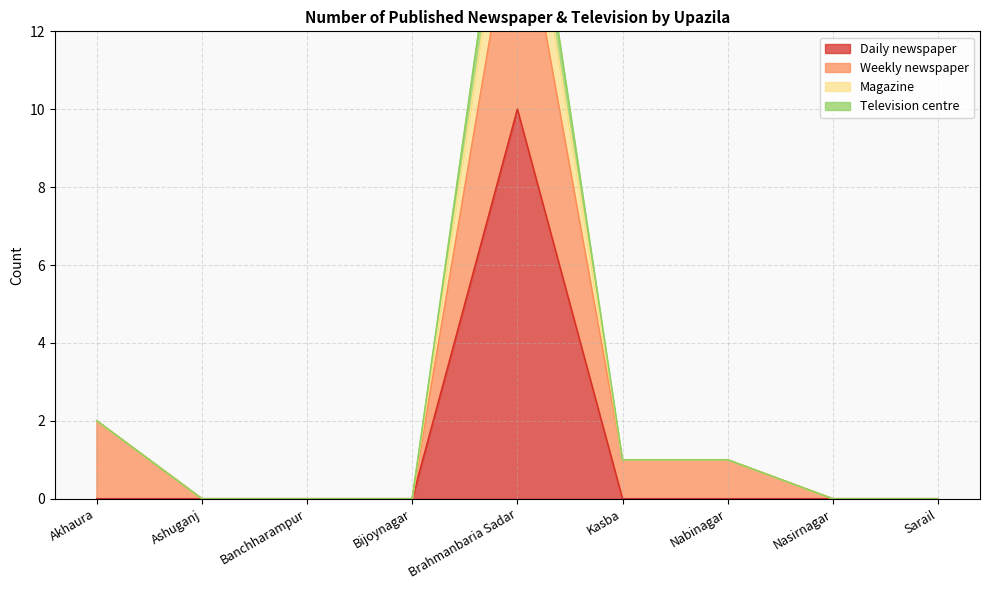

What is the label of the 5th point from the right?

Brahmanbaria Sadar